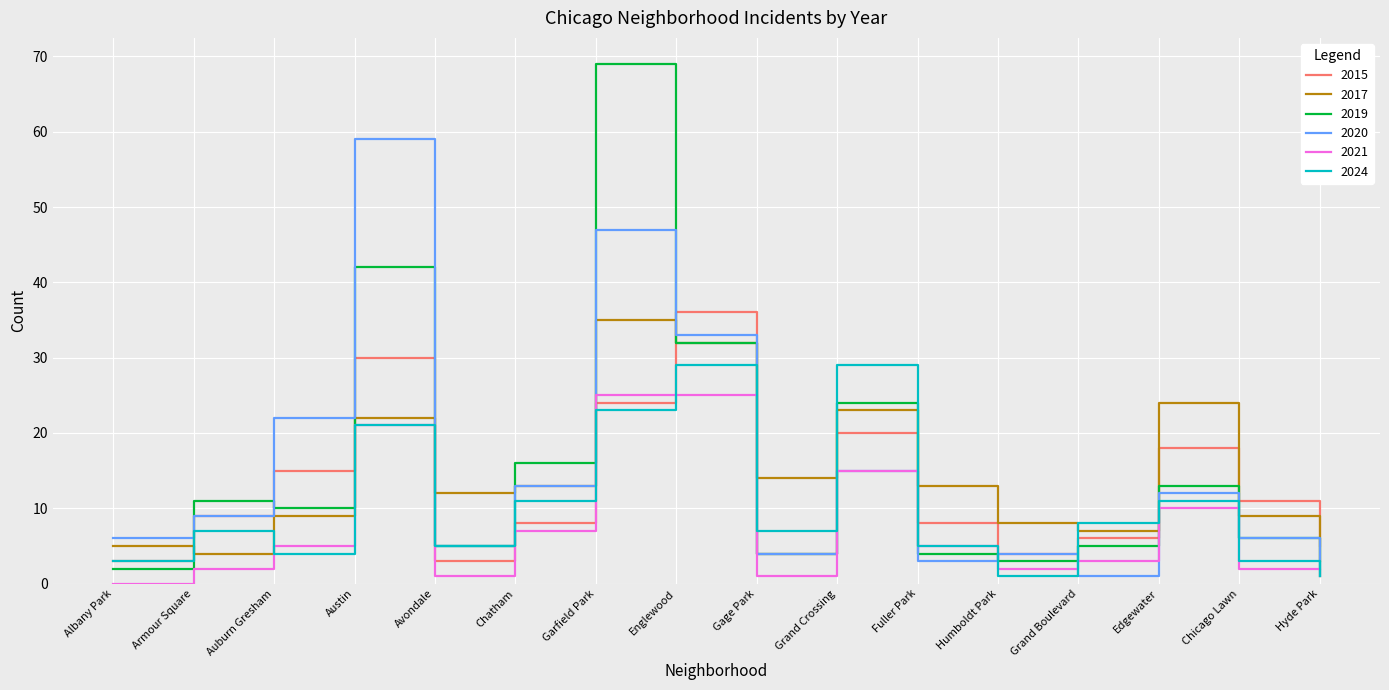

True or false: 2024 has more than 1 points higher than both neighbors.

True